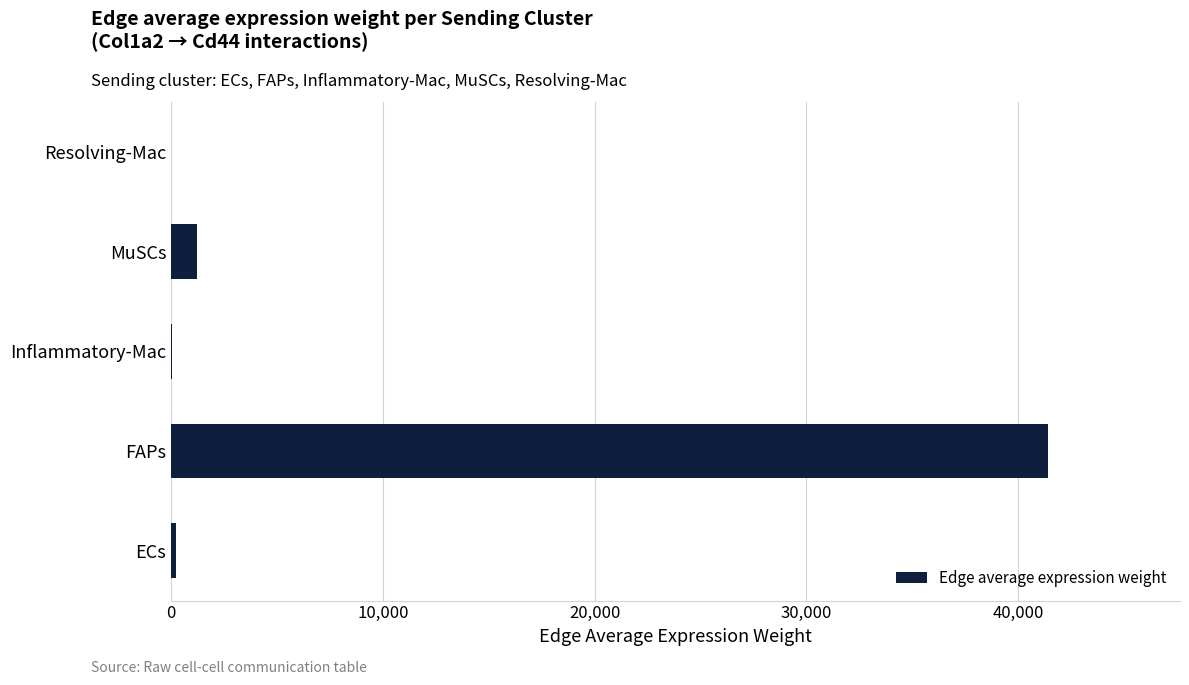

At which label is the value closest to 20726?

MuSCs